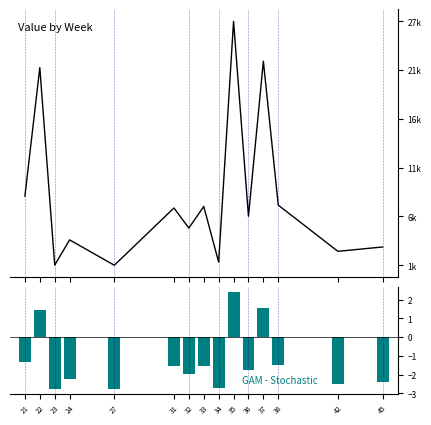

What is the average value of the Total Value series?

8478.9